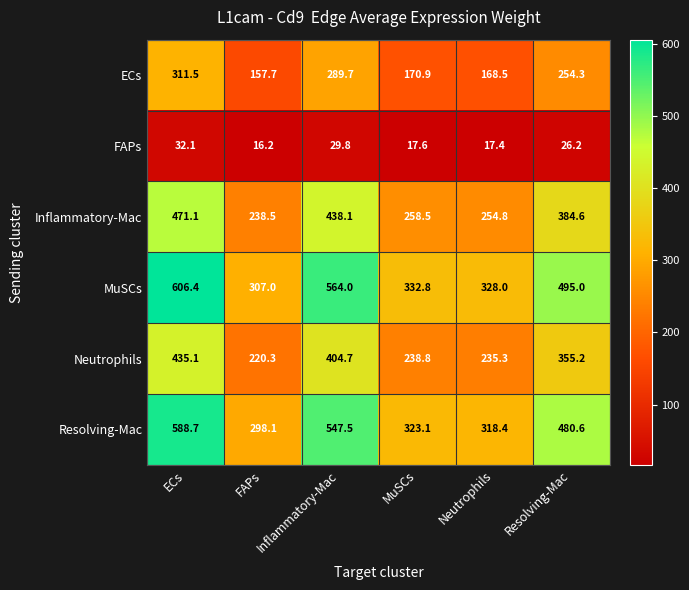

The value of FAPs at ECs is 32.1. True or false?

True